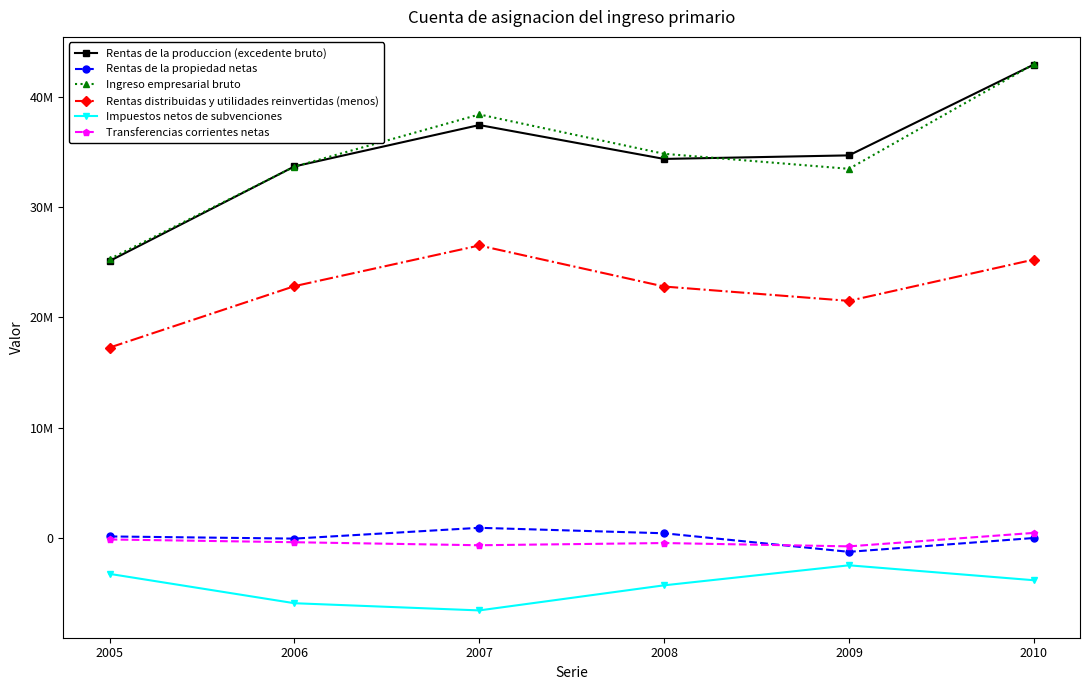

Rank the series by their maximum value, from lowest to highest.

Impuestos netos de subvenciones, Transferencias corrientes netas, Rentas de la propiedad netas, Rentas distribuidas y utilidades reinvertidas (menos), Rentas de la produccion (excedente bruto), Ingreso empresarial bruto